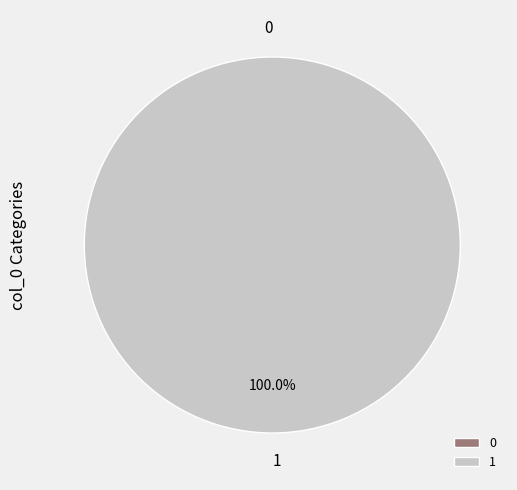

To the nearest percent, what percentage of the pie is 1?

100%